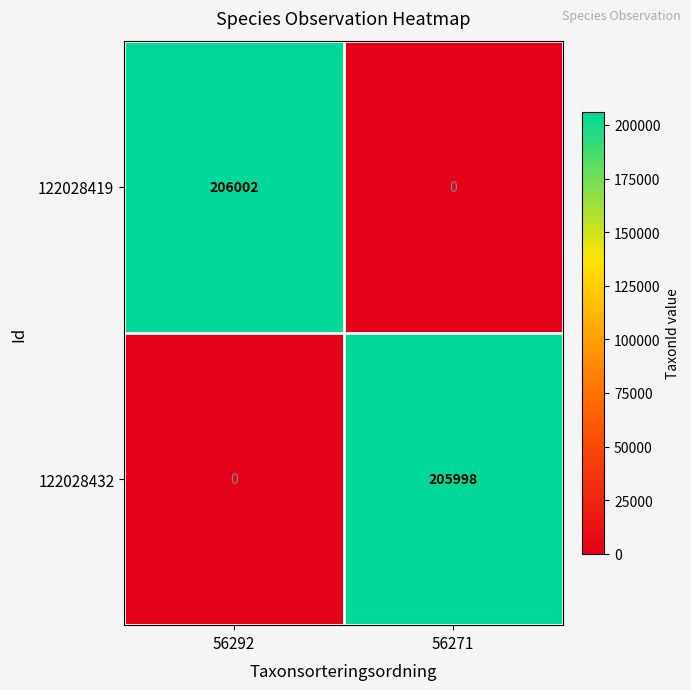

Is the value of 122028432 at 56271 greater than the value of 122028419 at 56292?

No